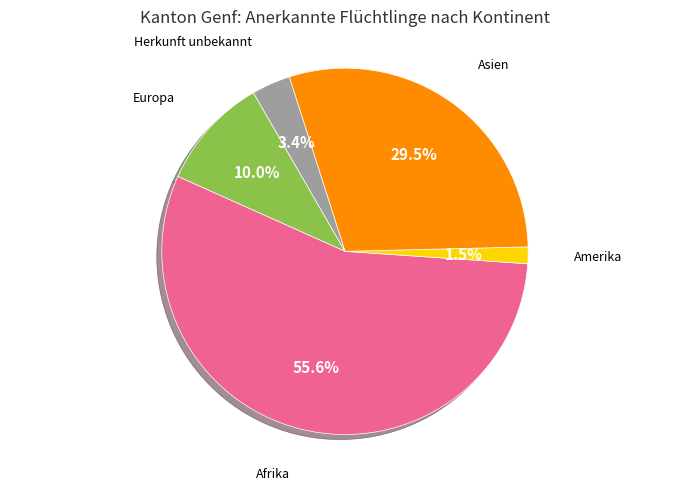

What is the smallest slice in the pie chart?

Amerika